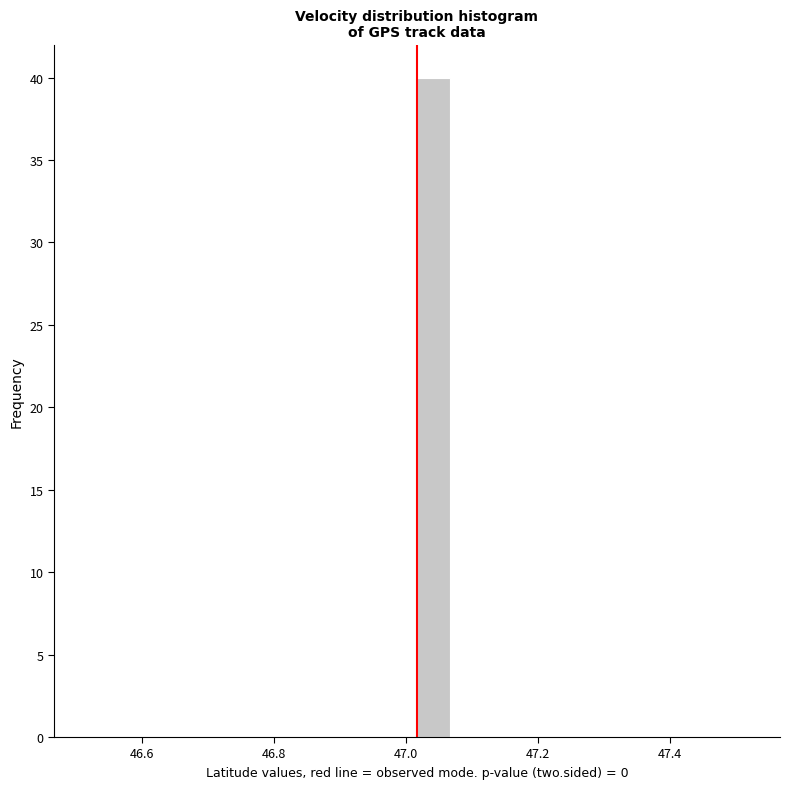

Around what value on the x-axis is the tallest bar? Give the approximate position of its centre, as read against the axis.

47.04